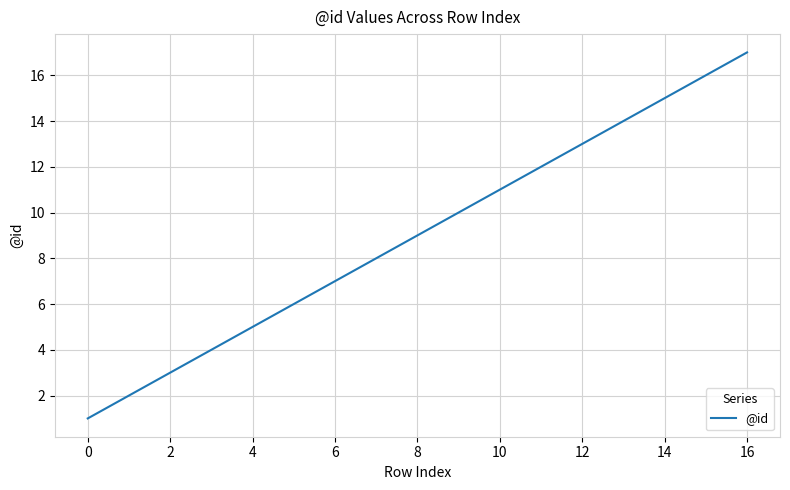

Reading right to left, transcribe all the data shown in this chart.

17	16	15	14	13	12	11	10	9	8	7	6	5	4	3	2	1